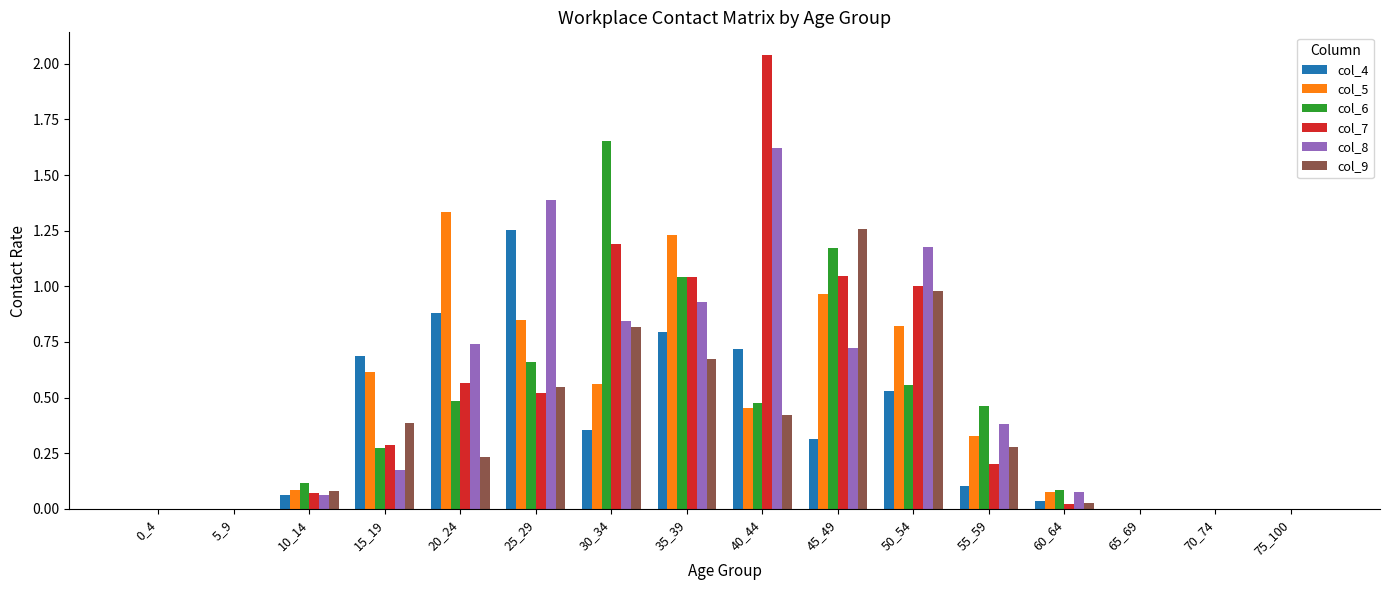

What are all the series names shown in the legend?

col_4, col_5, col_6, col_7, col_8, col_9